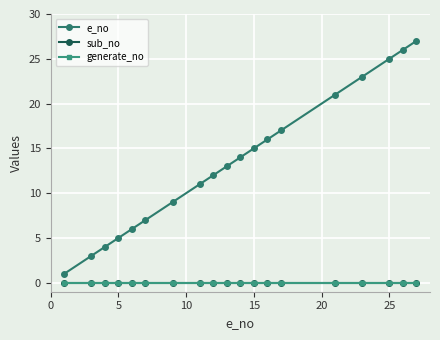

True or false: generate_no and e_no cross at least once.

False